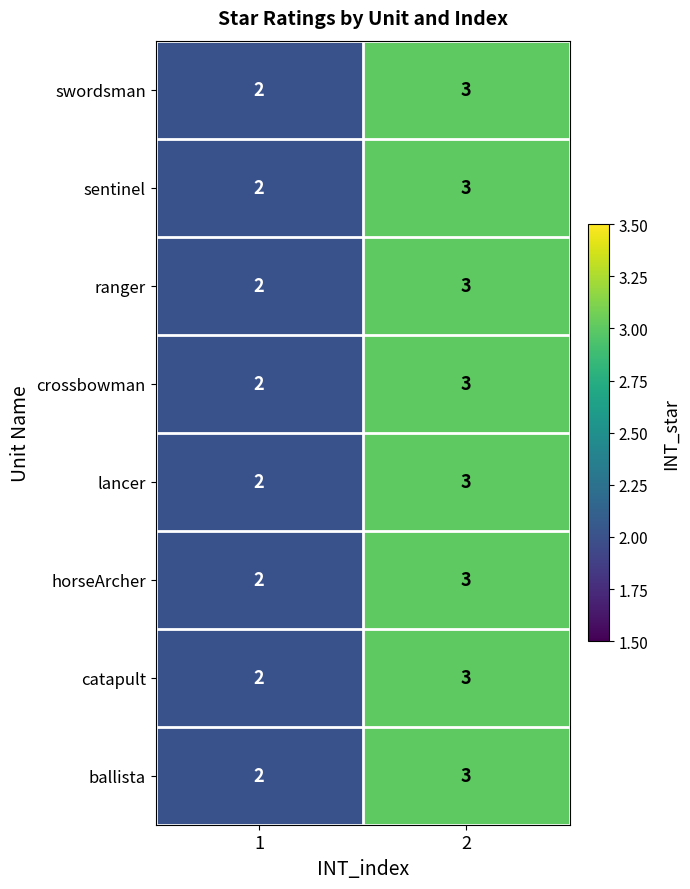

What is the maximum value shown in the chart?

3